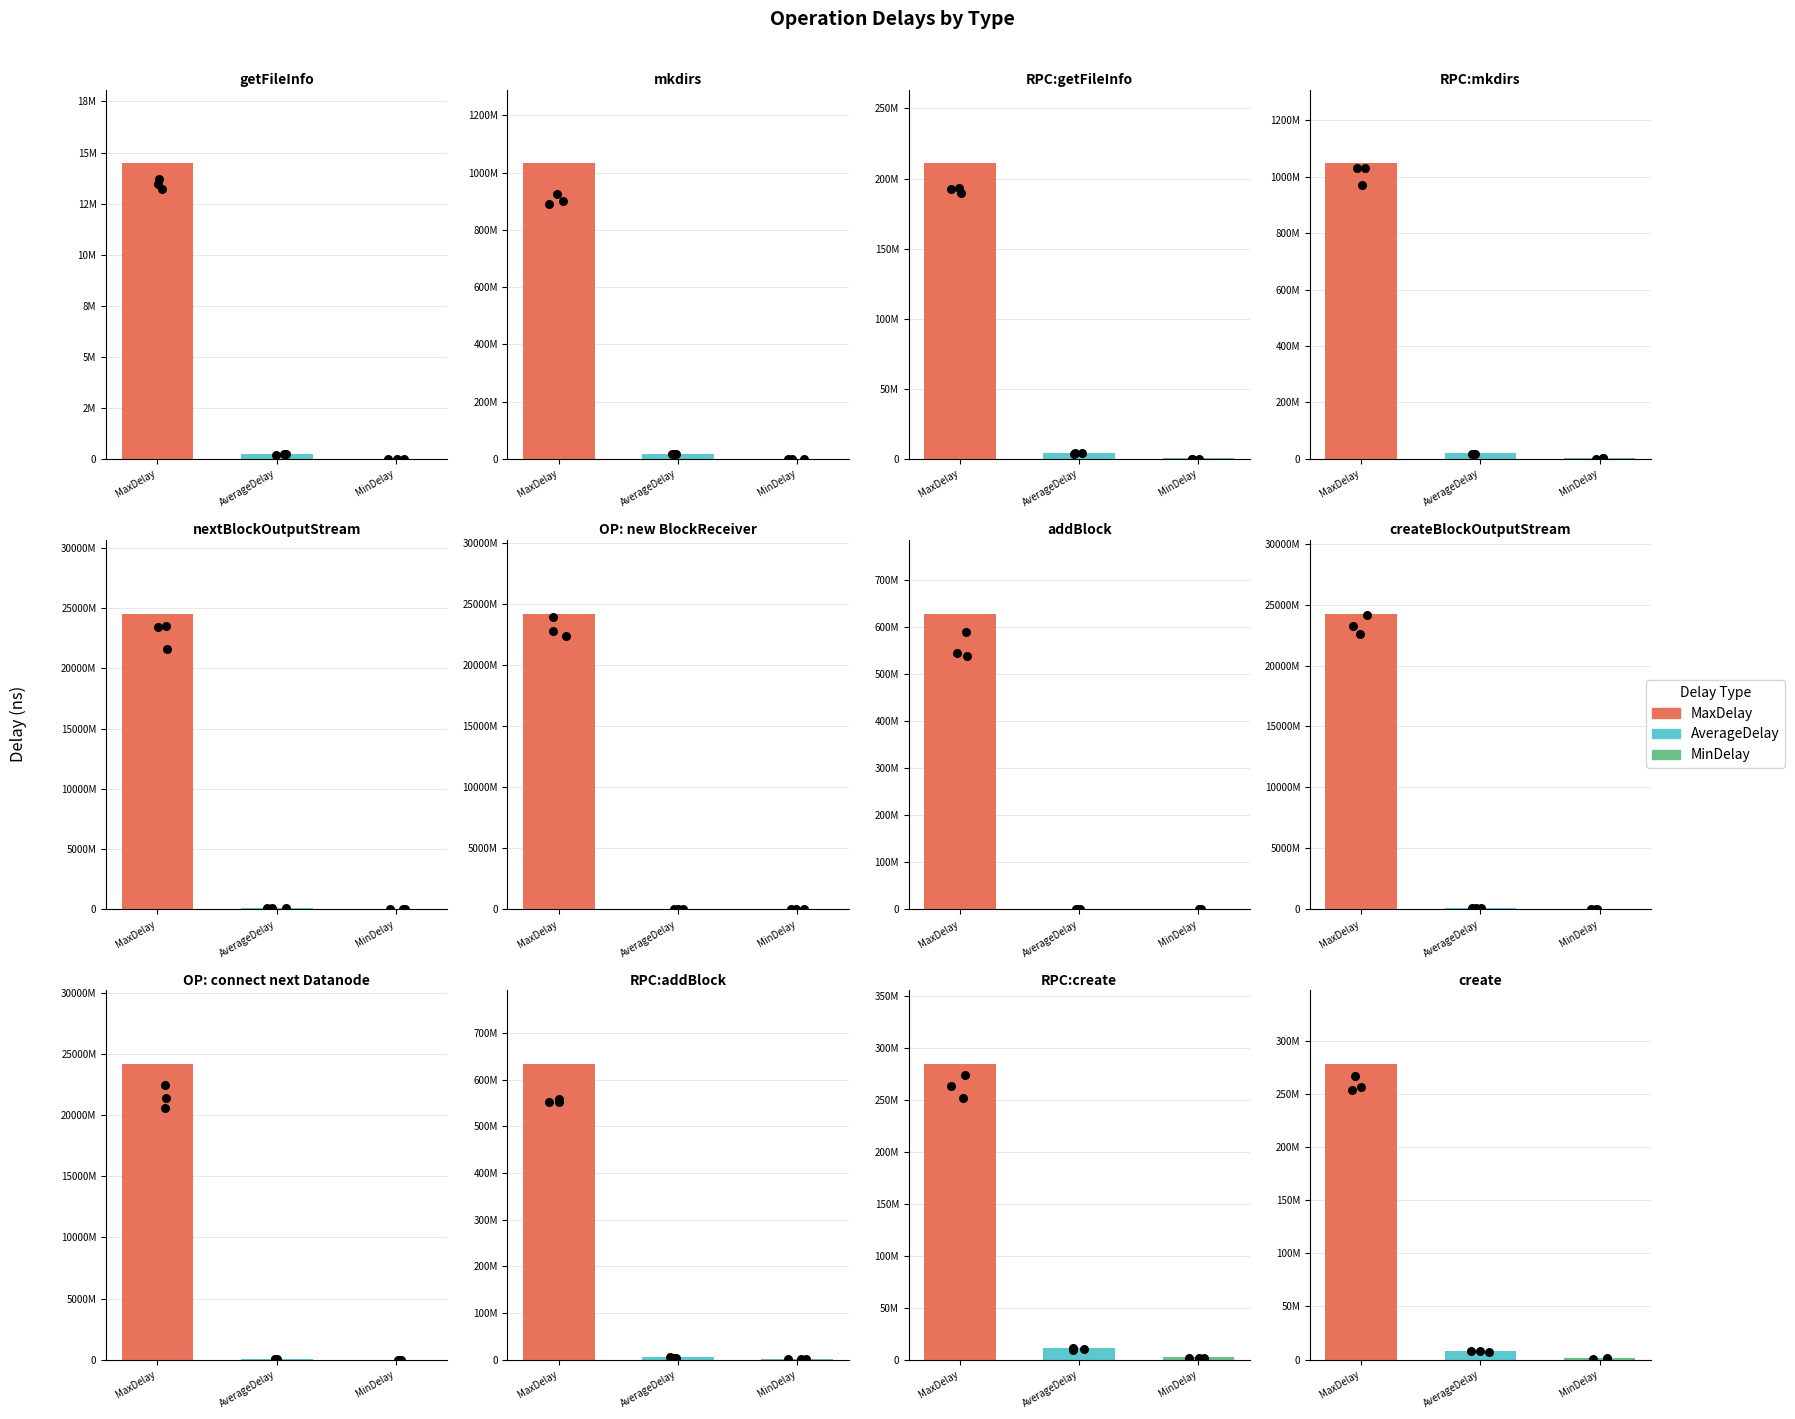

What is the total value across all series at addBlock?

629556912.6